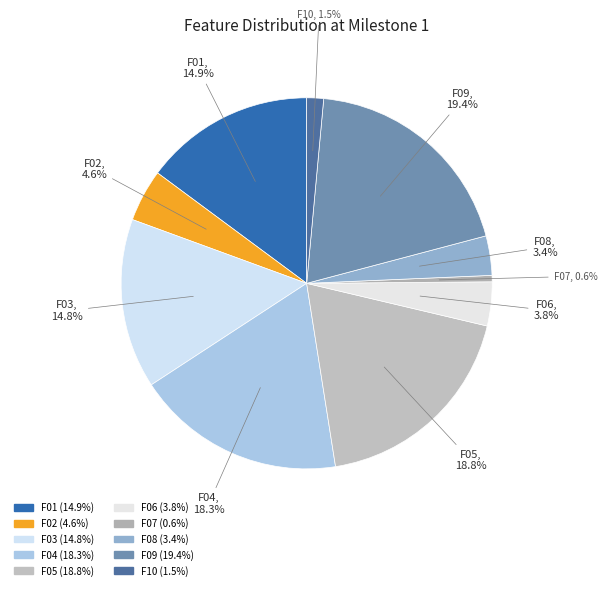

To the nearest percent, what is the difference between the F09 and F07 slice percentages?

19%